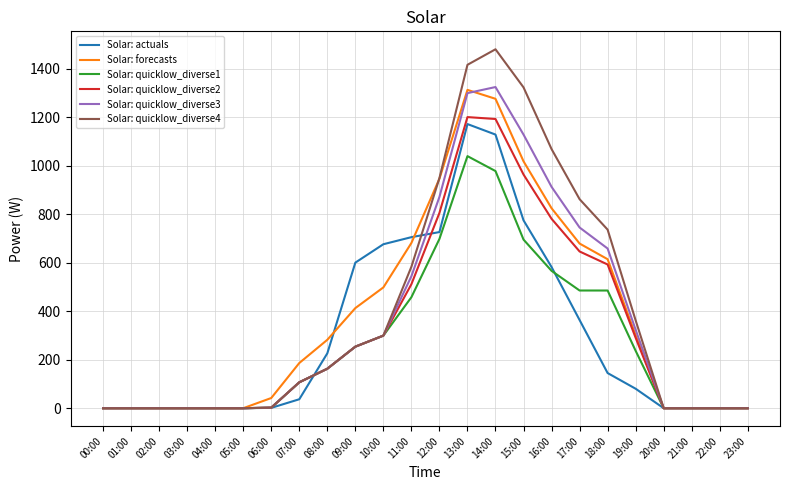

At which label does Solar: quicklow_diverse1 reach its peak?

13:00